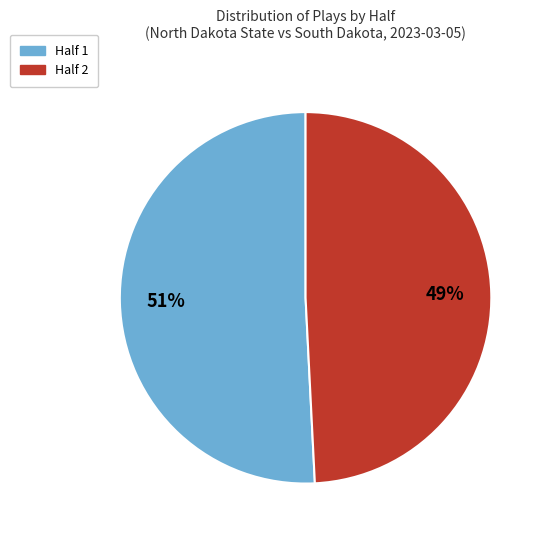

Which category accounts for the majority?

Half 1